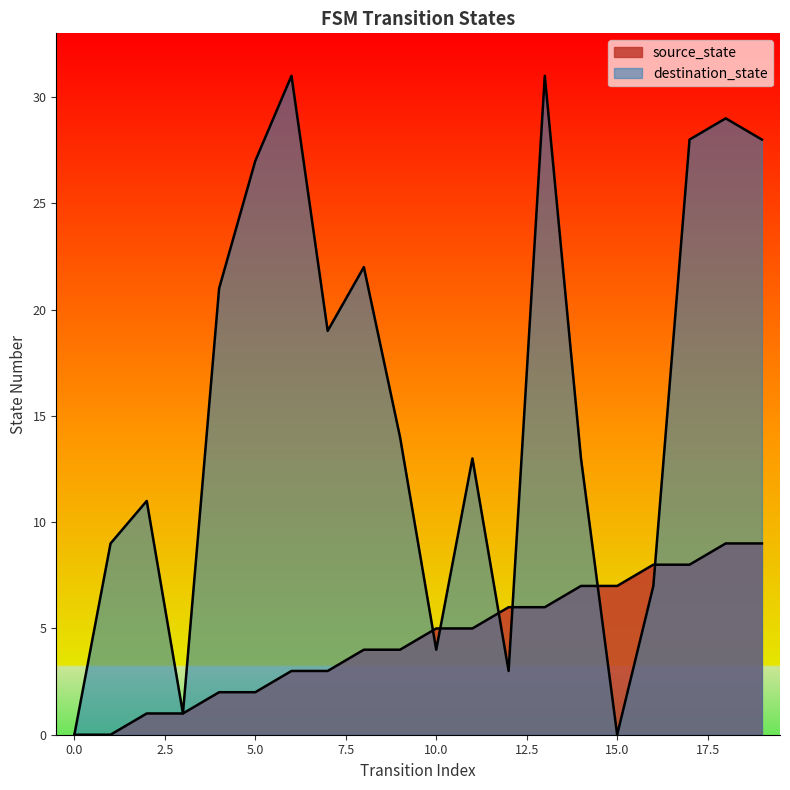

Does the chart have visible grid lines?

No